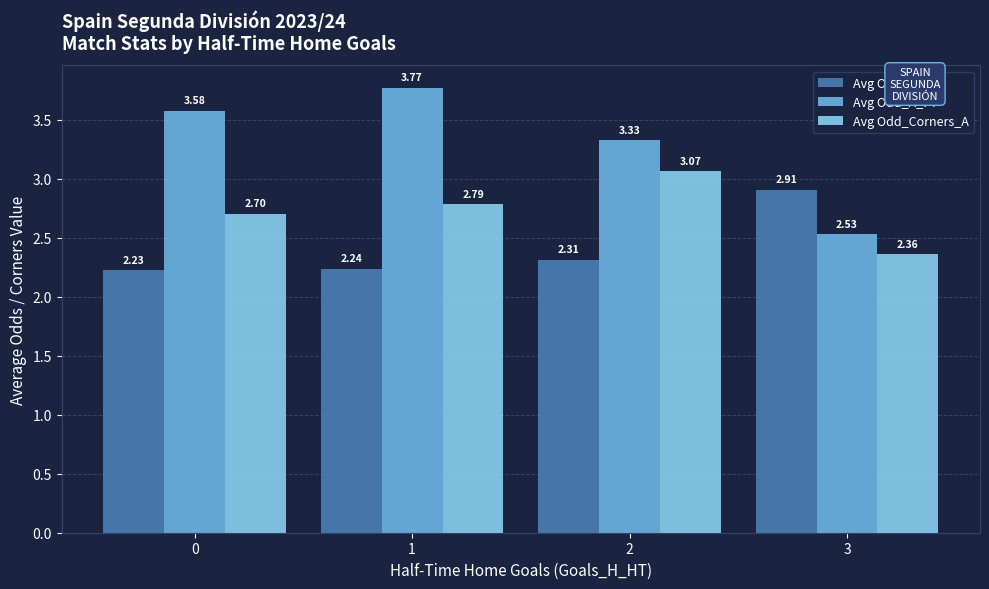

How many data points in Avg Odd_A_FT are less than 3?

1